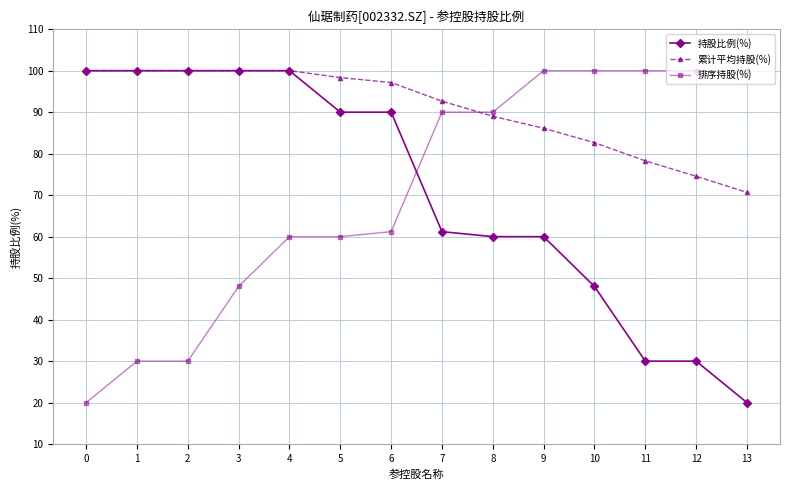

What is the average value of the 累计平均持股(%) series?

90.7